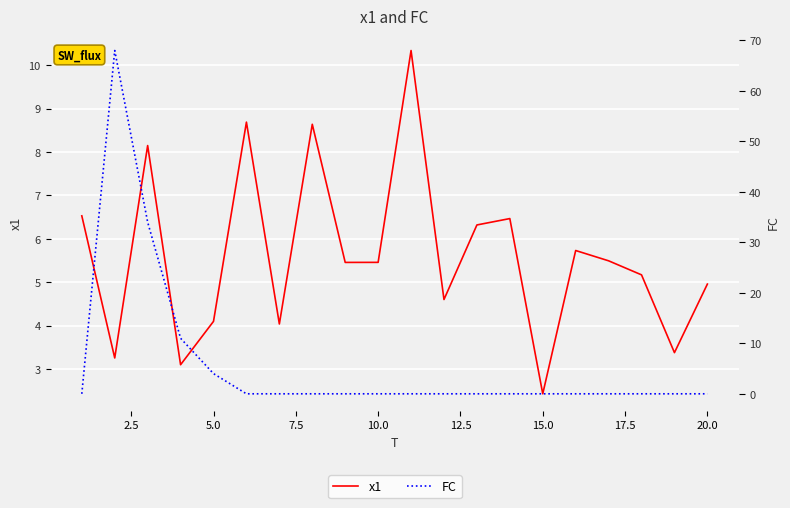

Which series has the largest range (max minus min)?

FC